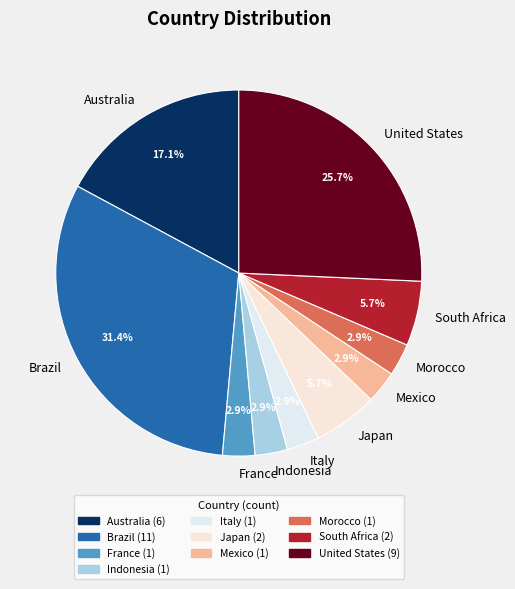

Does France account for over 50% of the chart?

No